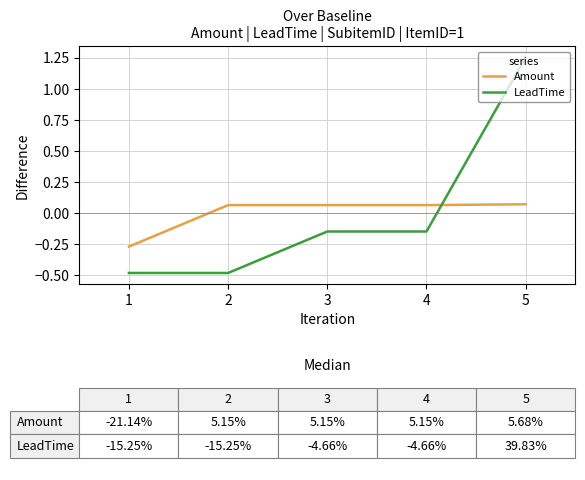

At which category is the sum across all series the highest?

5